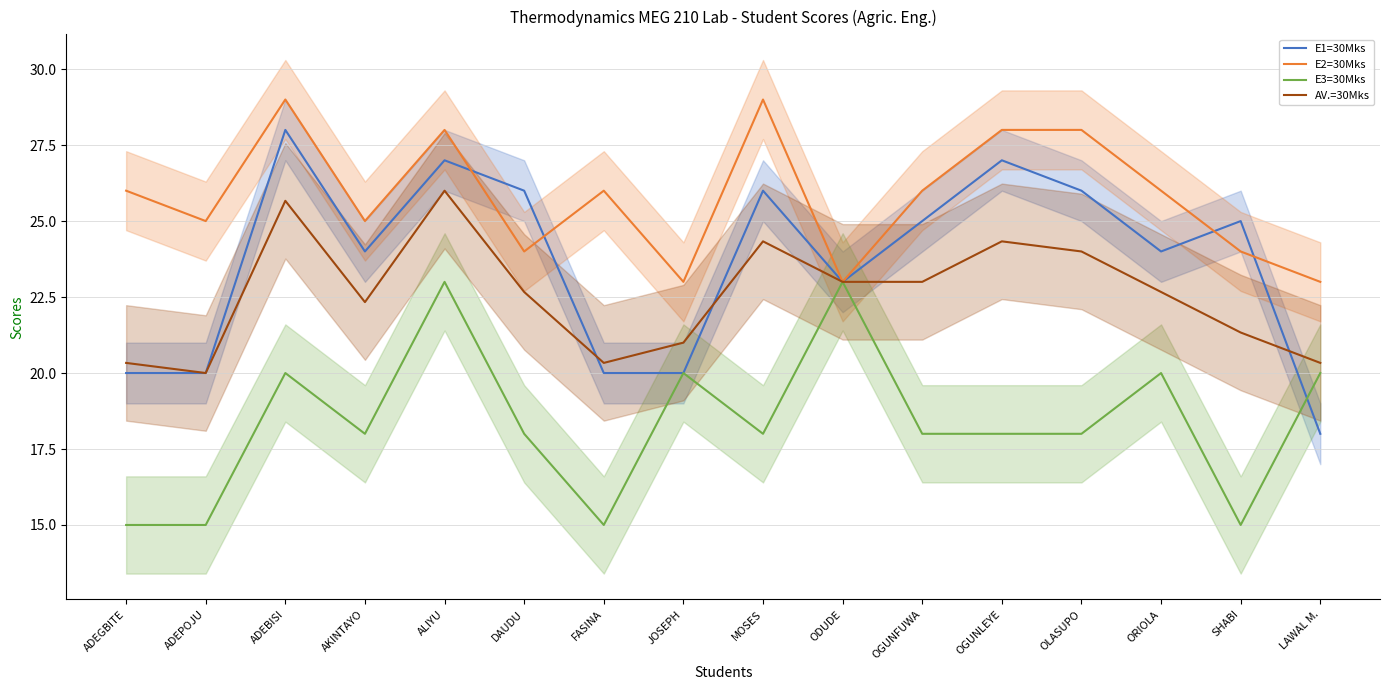

True or false: E3=30Mks and E1=30Mks cross at least once.

True